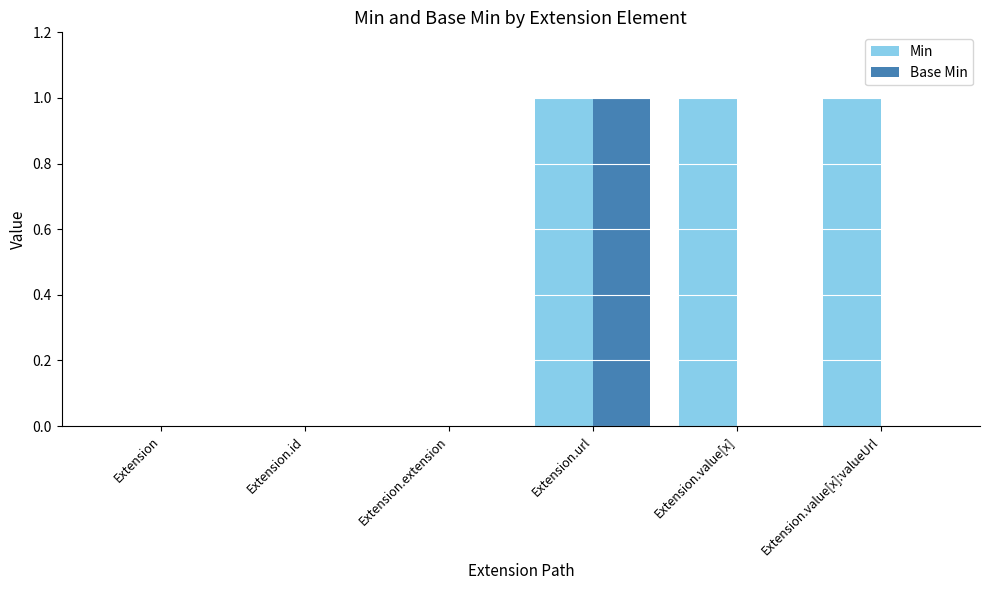

Which series has the largest total across all categories?

Min